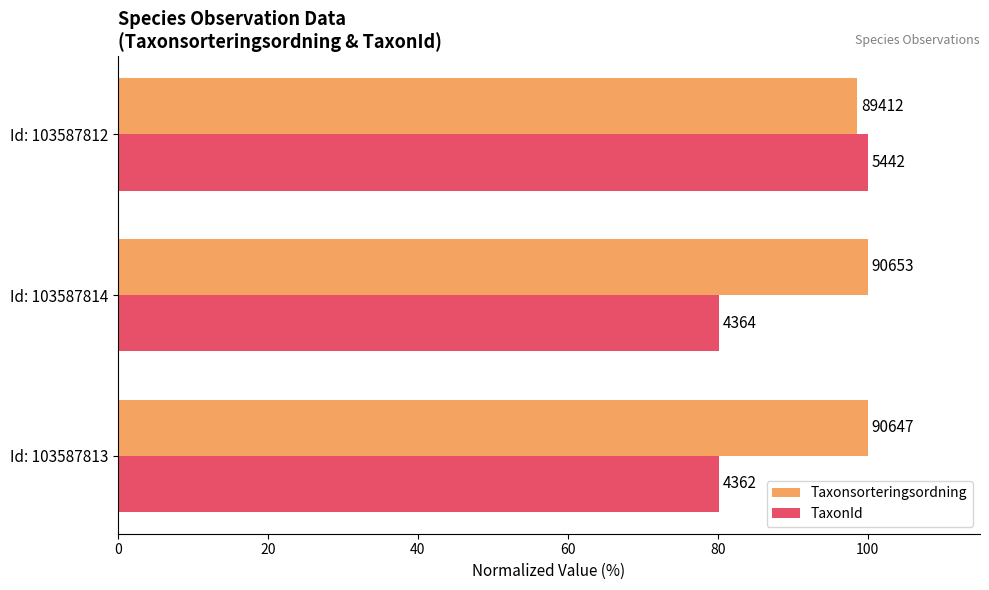

What are all the series names shown in the legend?

Taxonsorteringsordning, TaxonId